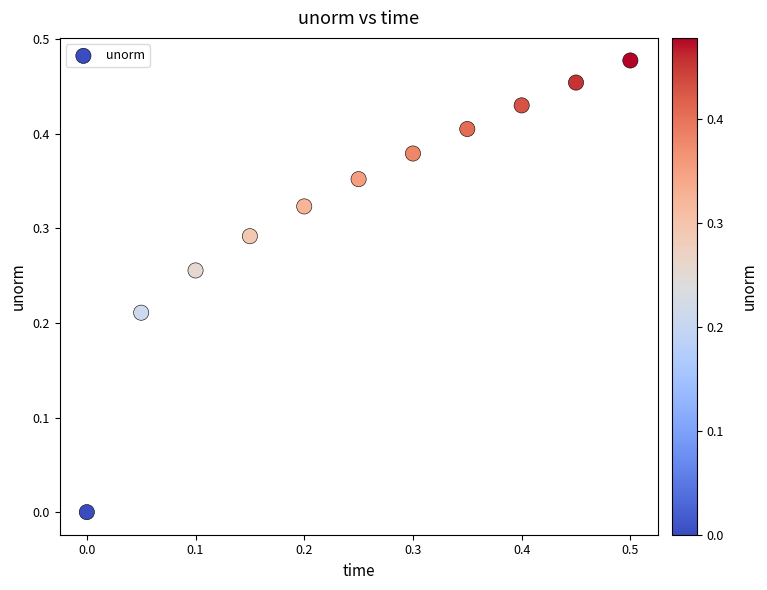

How many points are shown in the scatter plot?

11